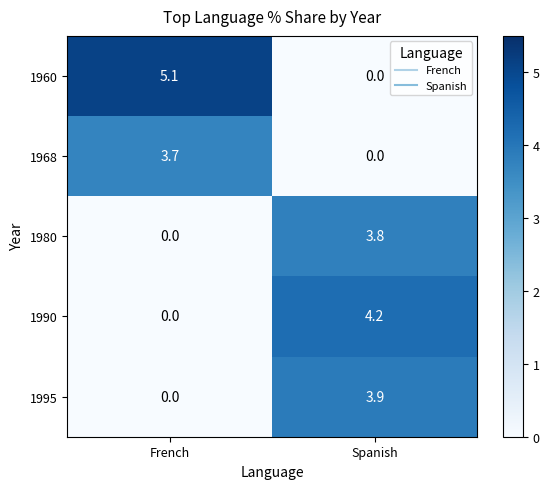

Which series changed the most between French and Spanish?

1960